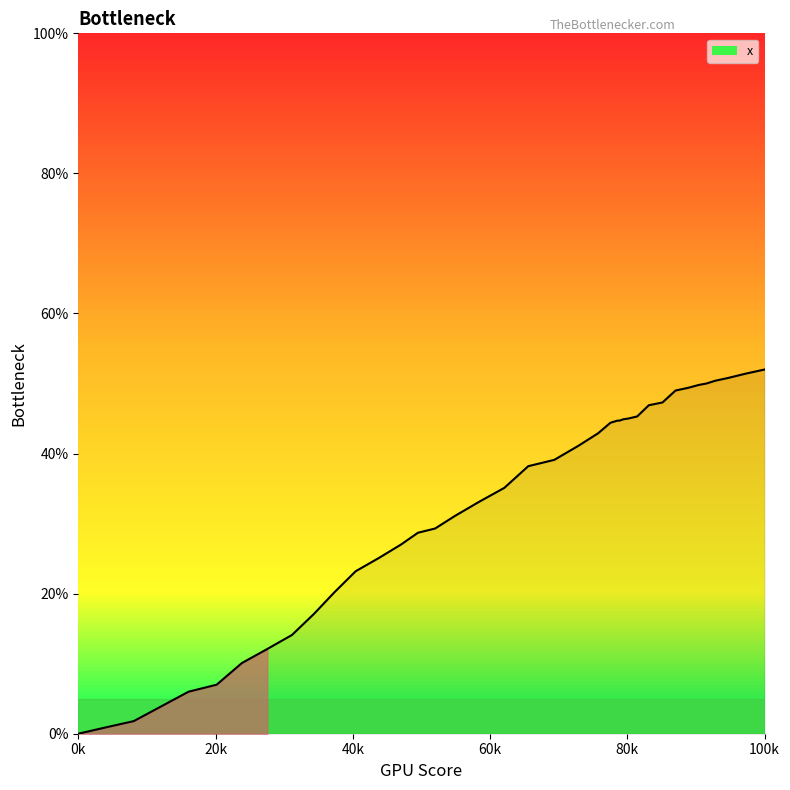

How many lines are shown in the chart?

1